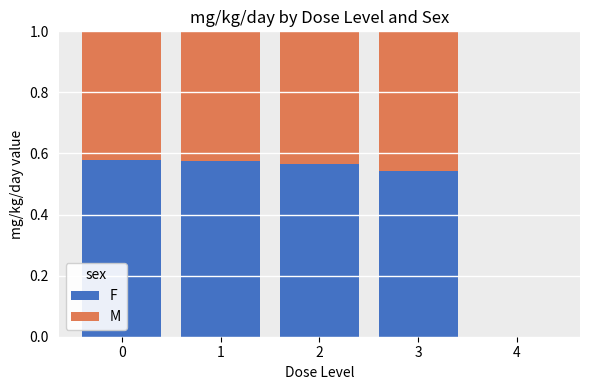

What is the total value across all series at 2?

1.0